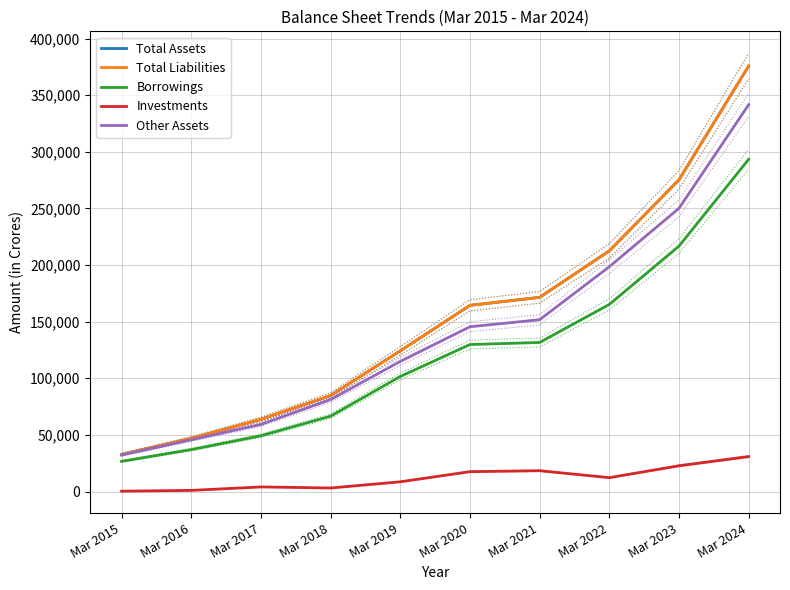

Is this an area chart (filled region under the line)?

No